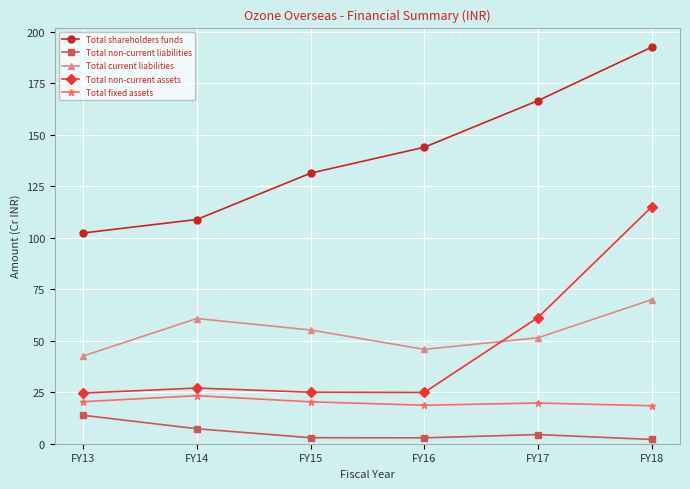

The Total fixed assets series shows 19.8 at FY17. True or false?

True